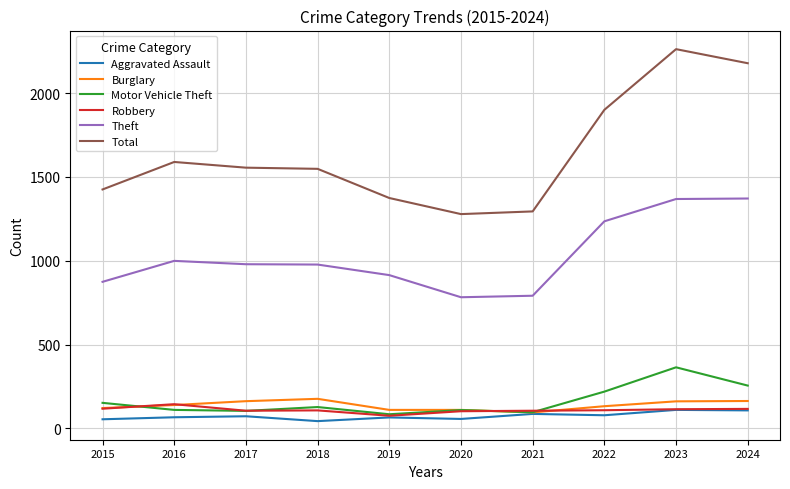

At which category is the sum across all series the highest?

2023